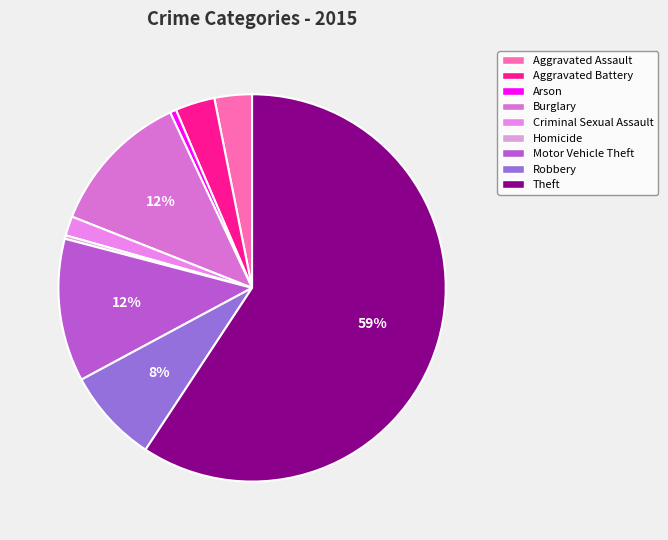

The Arson slice represents 1% of the pie. True or false?

True